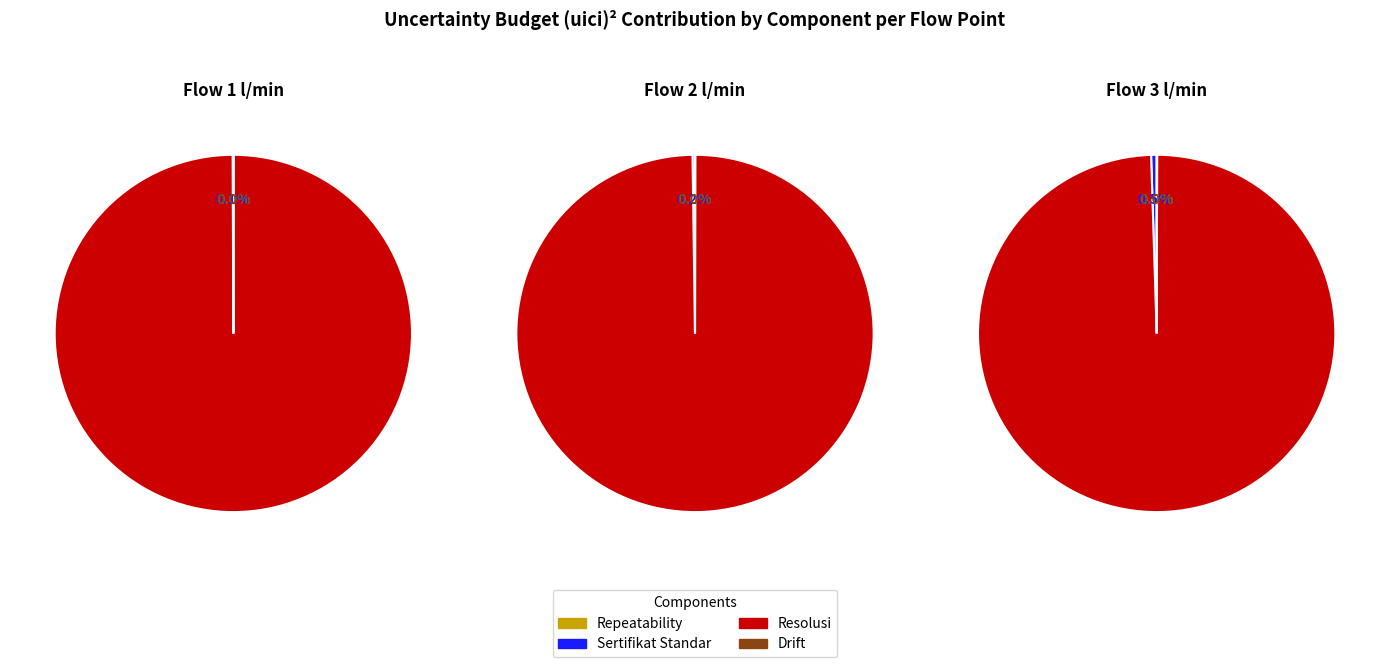

Is there any slice that represents more than half of the pie?

Yes